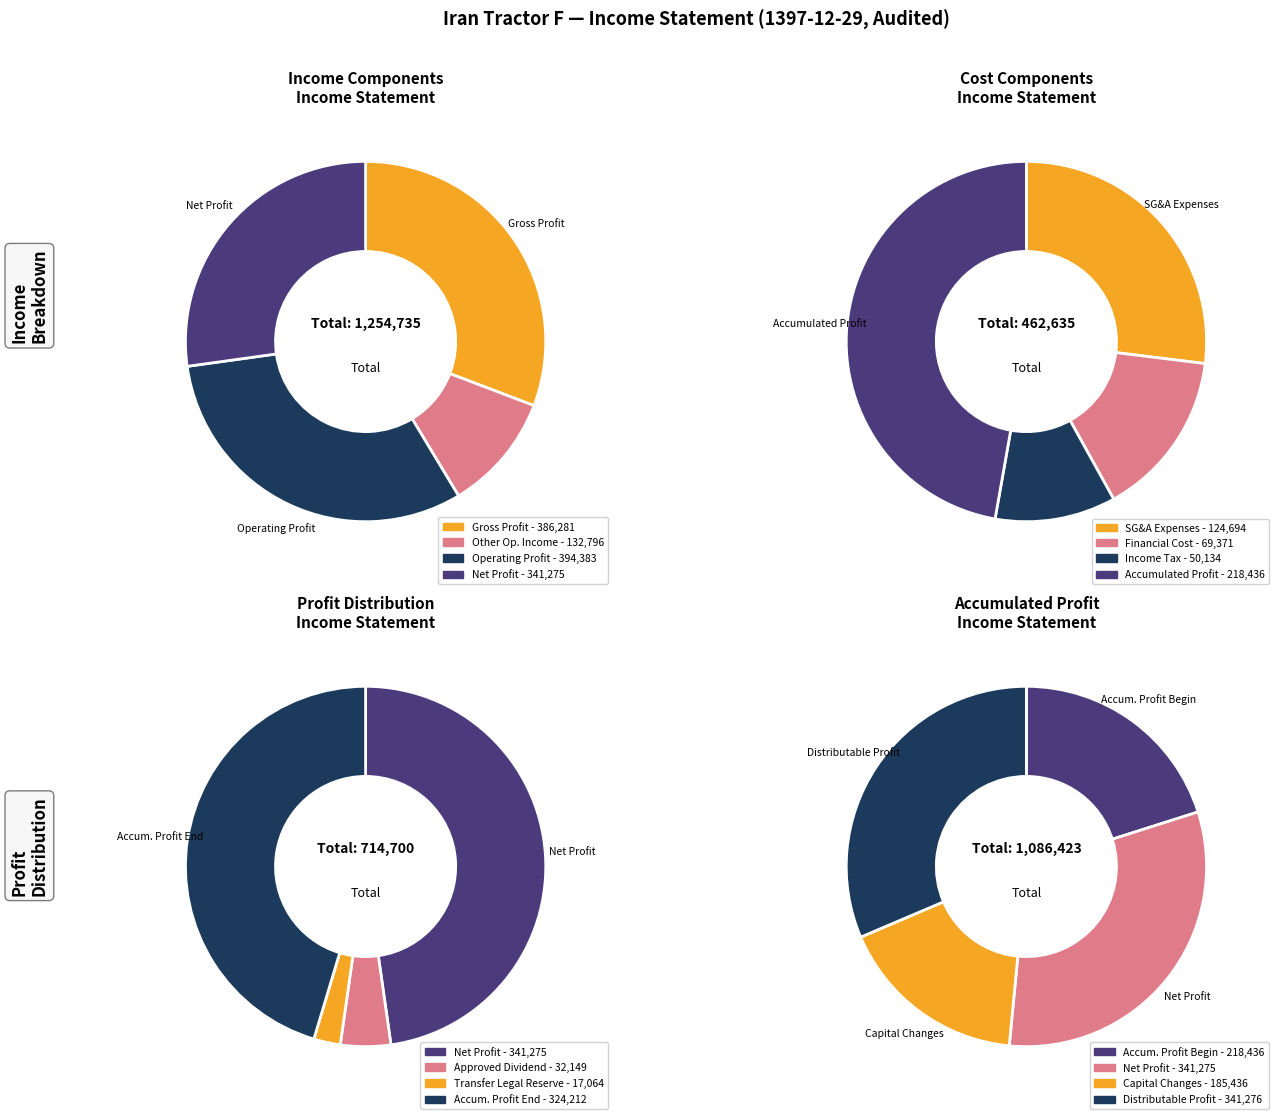

Is there any slice that represents more than half of the pie?

No